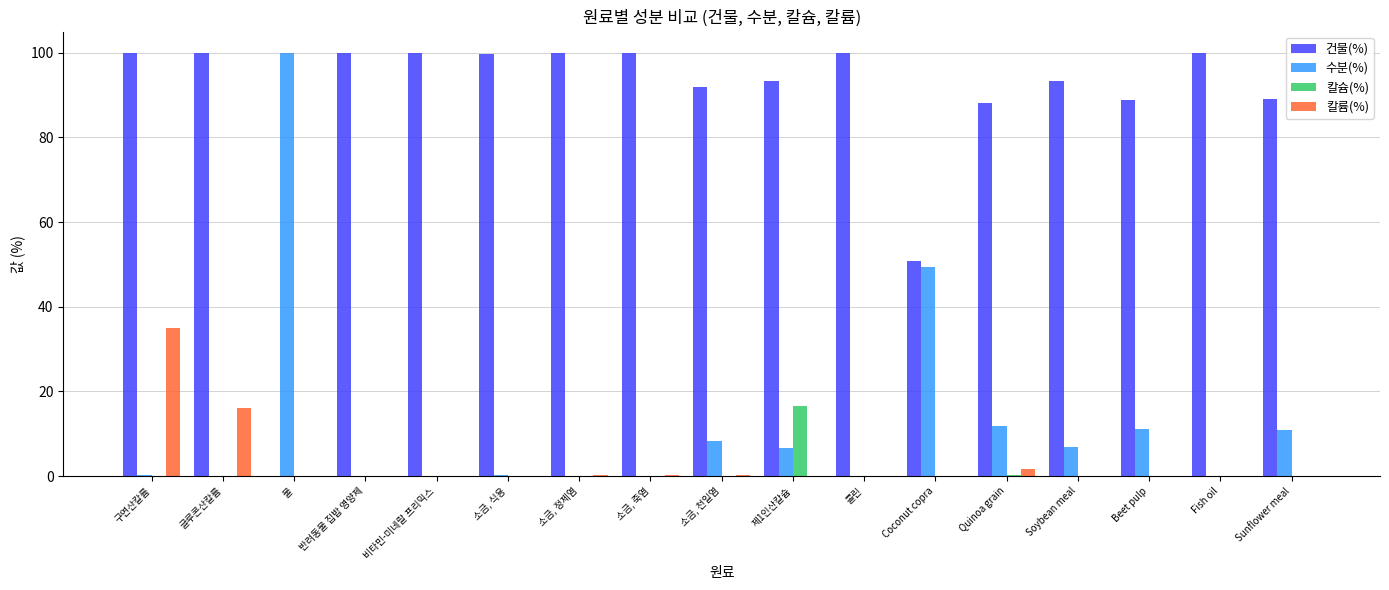

The value of 수분(%) at 콜린 is 0.0. True or false?

True